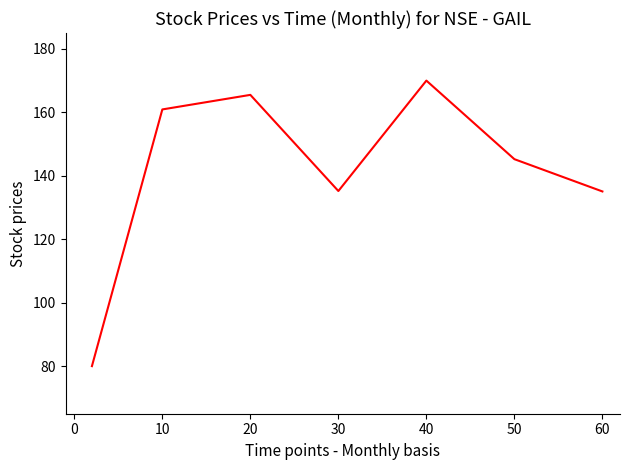

What is the minimum value shown in the chart?

80.0